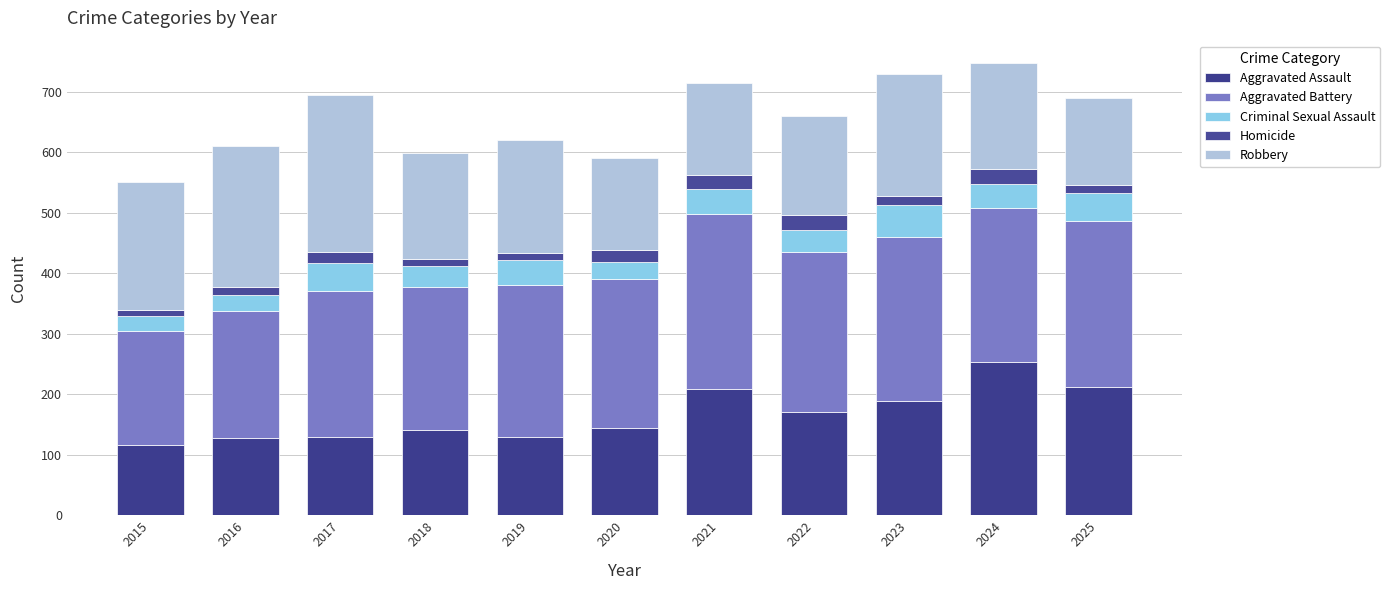

Are the bars horizontal?

No